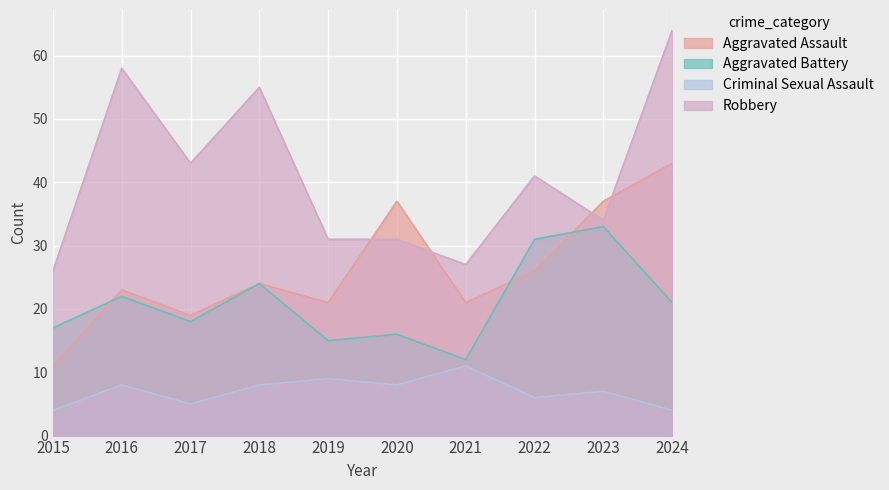

What is the sum of the Criminal Sexual Assault values at 2024 and 2016?

12